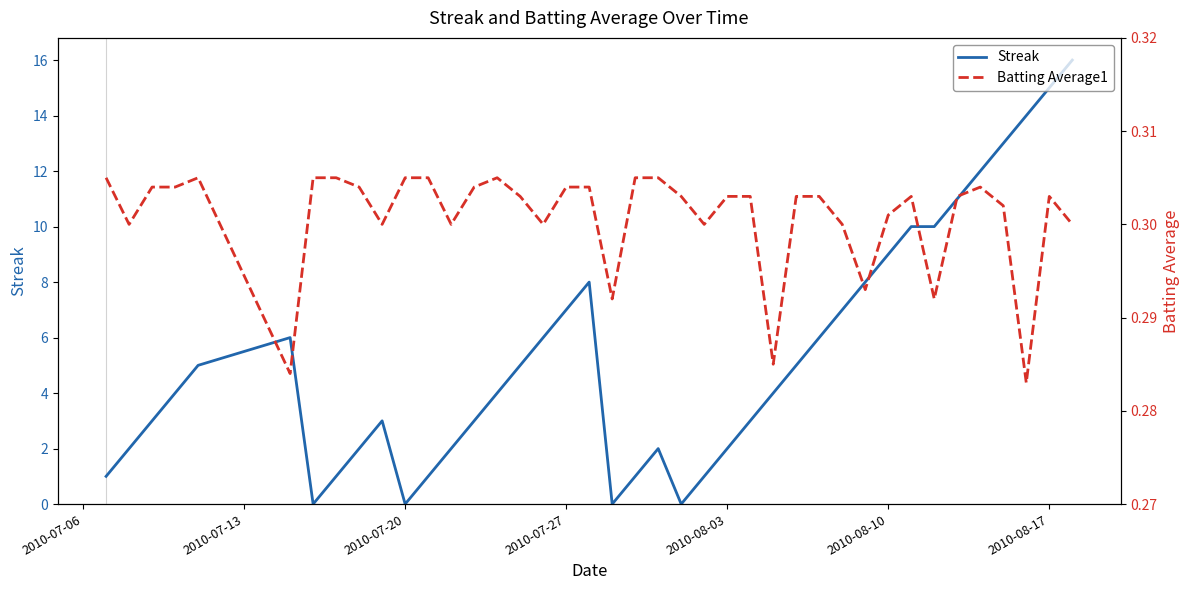

Reading left to right, list all the values displayed in this chart.

Streak: 1.0	2.0	3.0	4.0	5.0	6.0	0.0	1.0	2.0	3.0	0.0	1.0	2.0	3.0	4.0	5.0	6.0	7.0	8.0	0.0	1.0	2.0	0.0	1.0	2.0	3.0	4.0	5.0	6.0	7.0	8.0	9.0	10.0	10.0	11.0	12.0	13.0	14.0	15.0	16.0
Batting Average1: 0.3	0.3	0.3	0.3	0.3	0.3	0.3	0.3	0.3	0.3	0.3	0.3	0.3	0.3	0.3	0.3	0.3	0.3	0.3	0.3	0.3	0.3	0.3	0.3	0.3	0.3	0.3	0.3	0.3	0.3	0.3	0.3	0.3	0.3	0.3	0.3	0.3	0.3	0.3	0.3